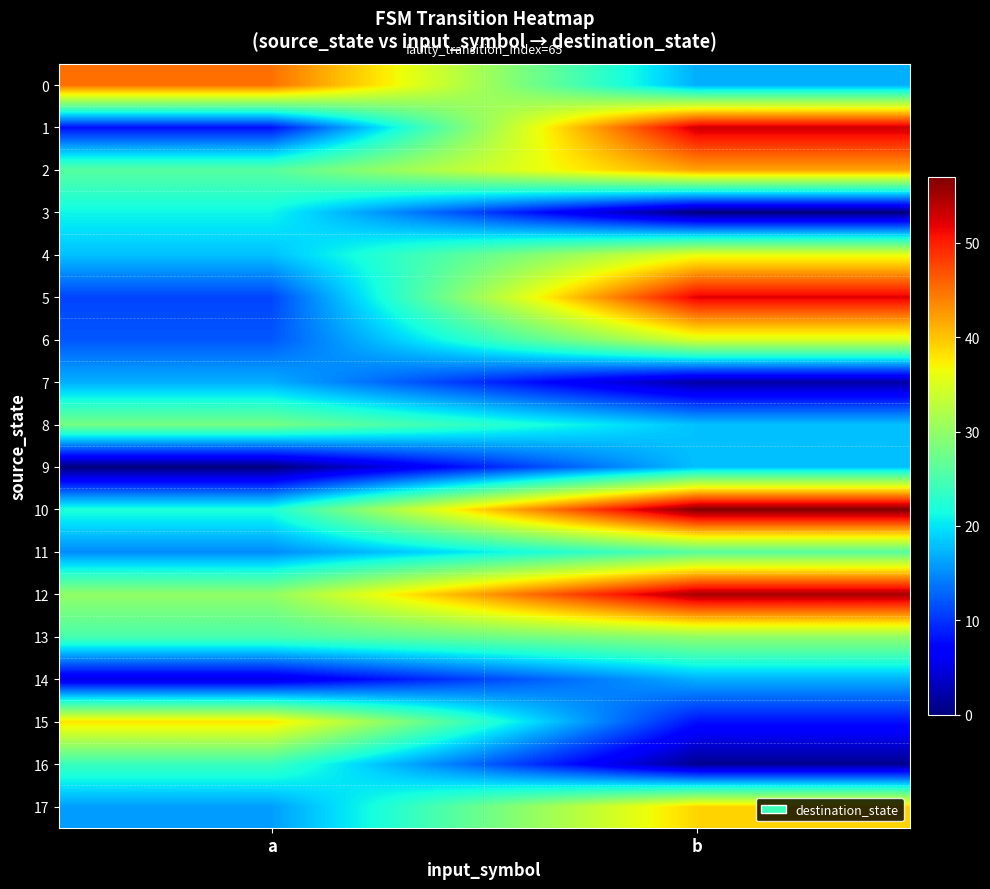

Which series has the largest range (max minus min)?

1